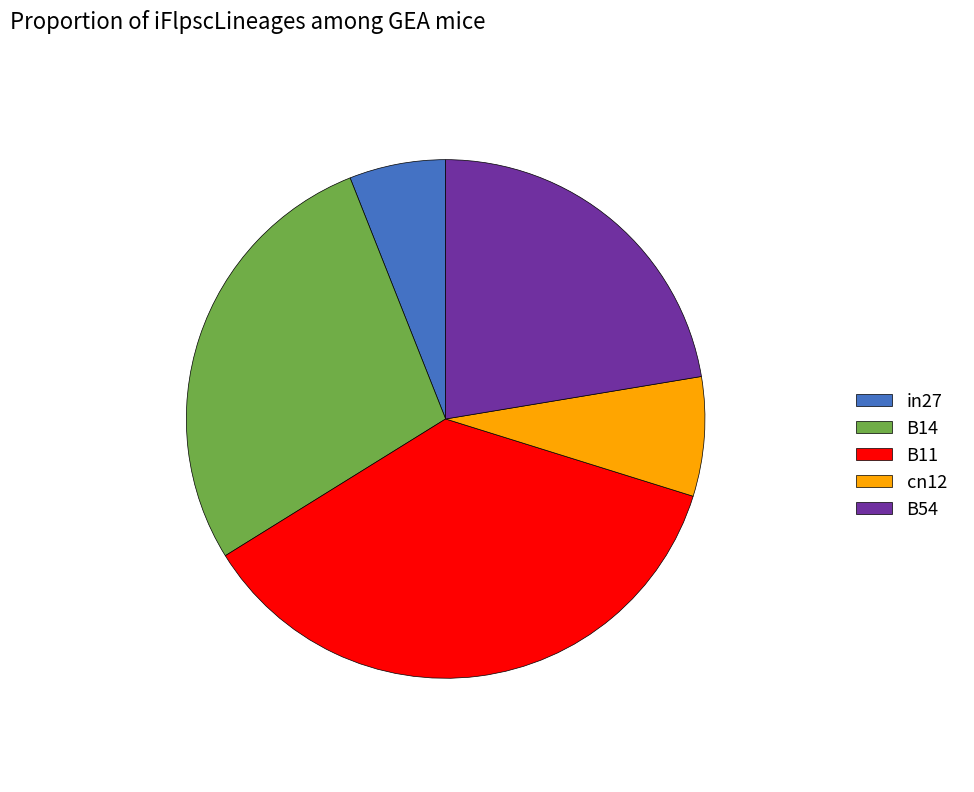

Is the sum of B14 and in27 greater than half?

No